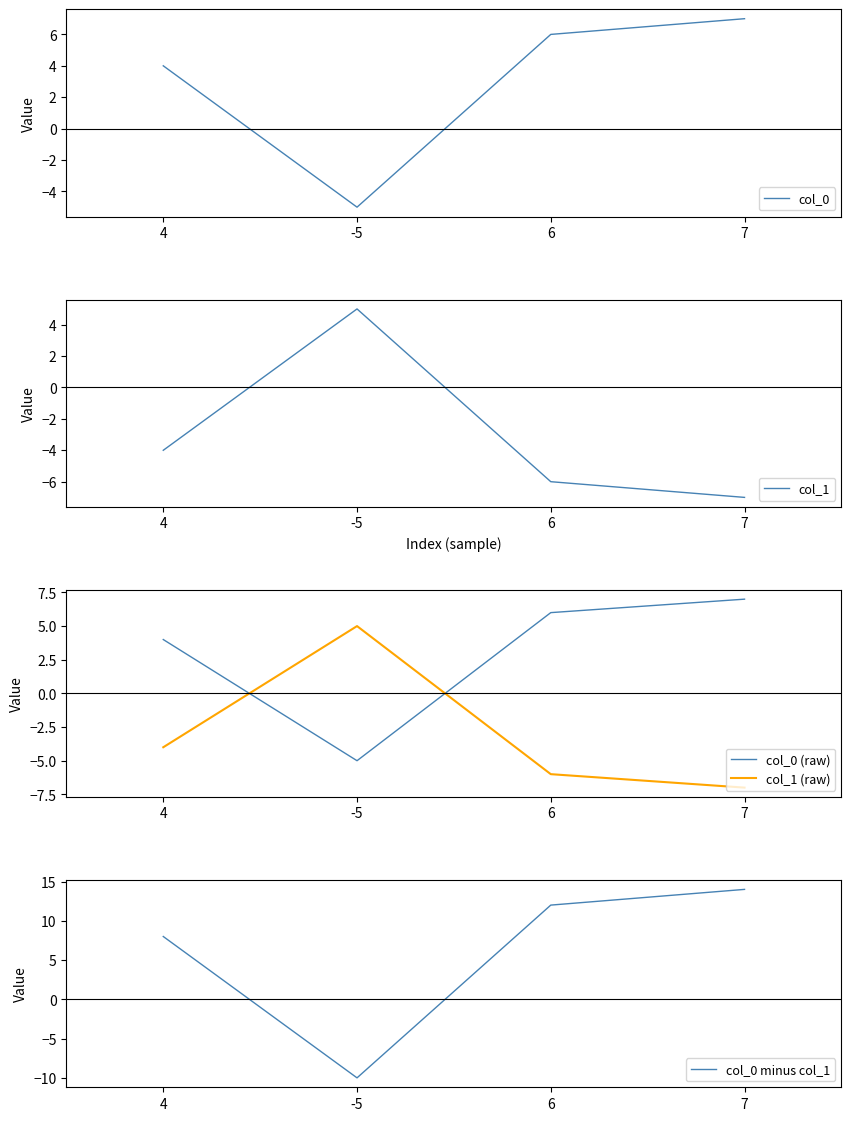

Reading right to left, what are all the values shown in this chart?

col_0: 7=7	6=6	-5=-5	4=4
col_1: 7=-7	6=-6	-5=5	4=-4
col_0 (raw): 7=7	6=6	-5=-5	4=4
col_1 (raw): 7=-7	6=-6	-5=5	4=-4
col_0 minus col_1: 7=14	6=12	-5=-10	4=8